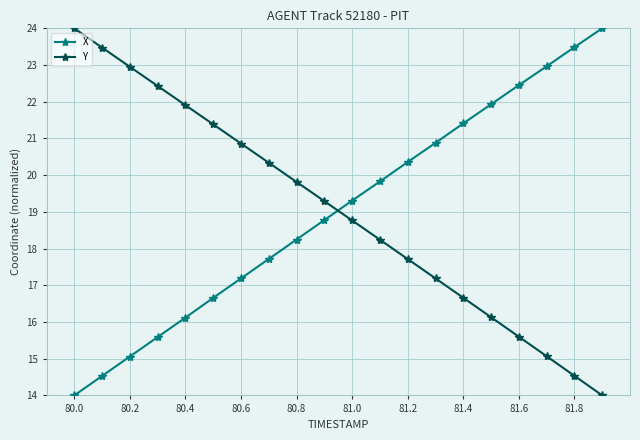

After their last crossing, which series has the higher values: Y or X?

X